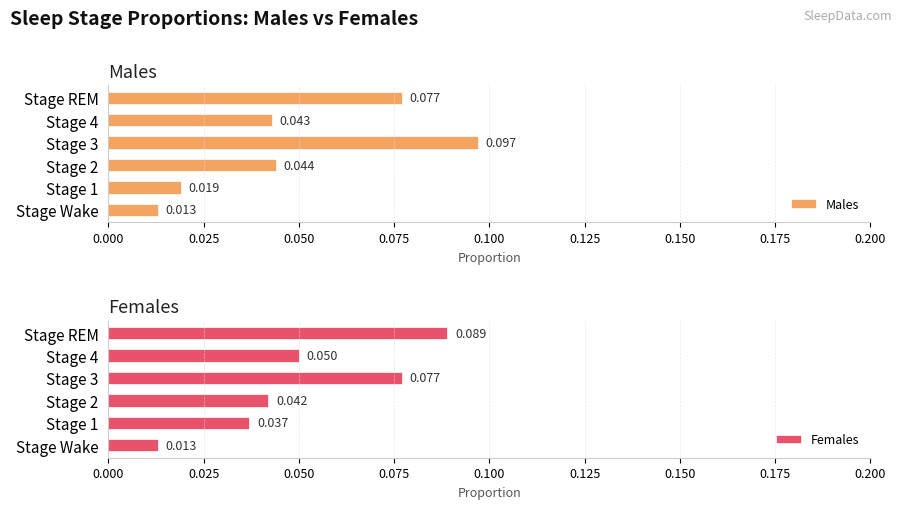

How many series are shown in this chart?

2